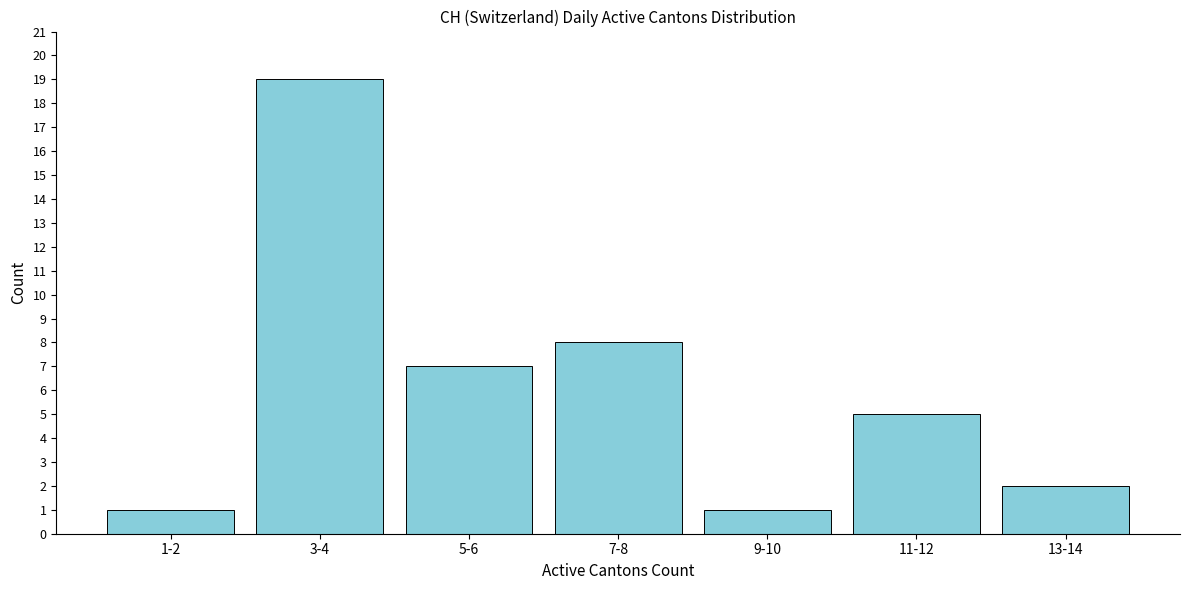

Reading left to right, list all the values displayed in this chart.

1-2=1	3-4=19	5-6=7	7-8=8	9-10=1	11-12=5	13-14=2